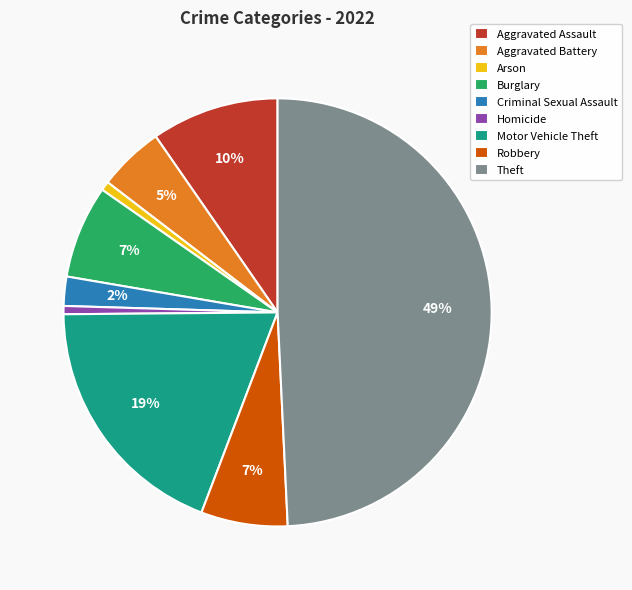

To the nearest percent, what is the average slice percentage?

11%